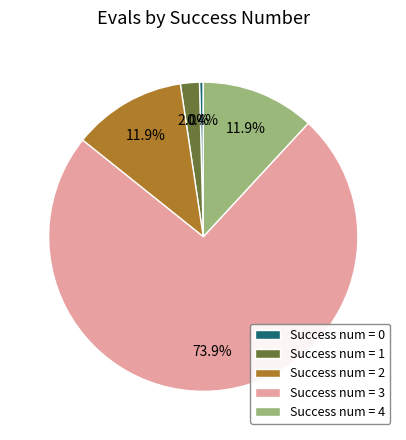

To the nearest percent, what is the difference between the largest and smallest slice percentages?

73%